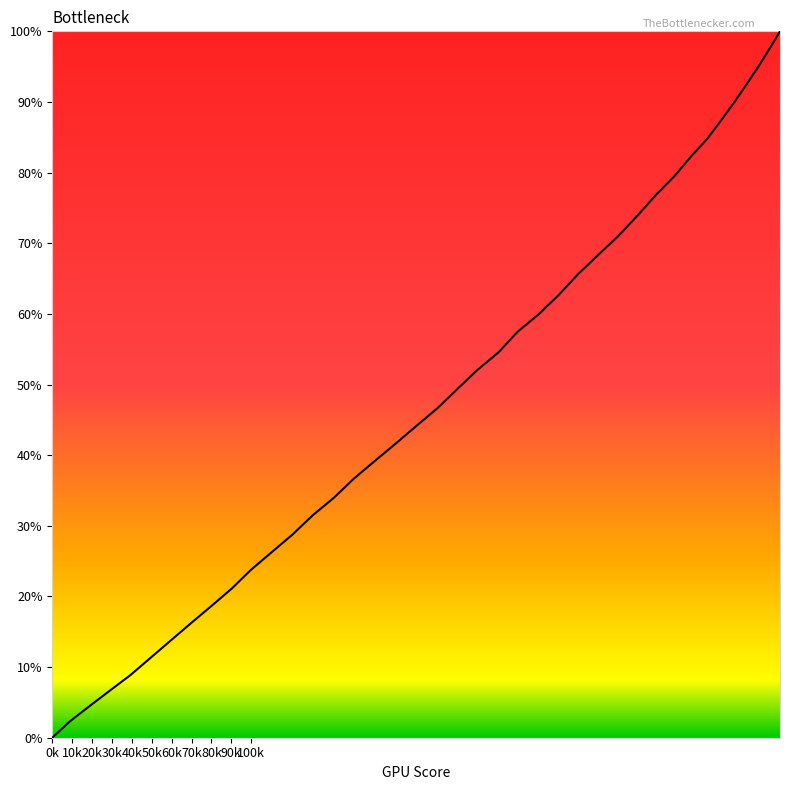

What is the greatest value displayed?

100.0